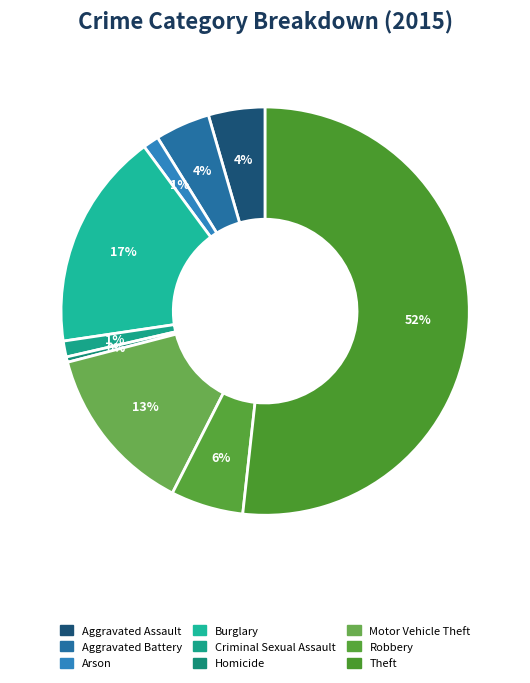

Count the number of slices in the pie.

9